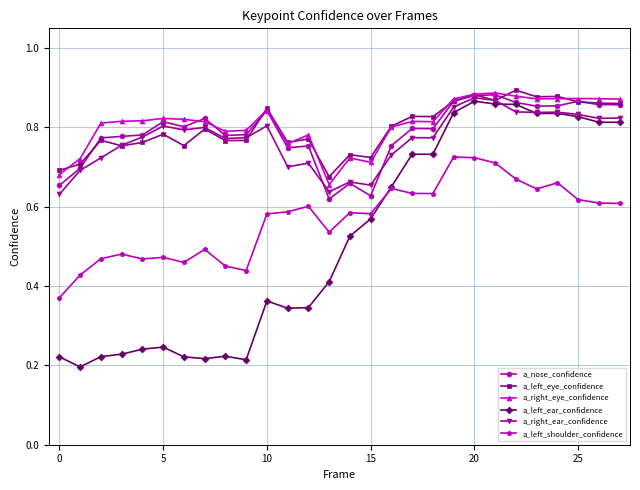

Is this an area chart (filled region under the line)?

No